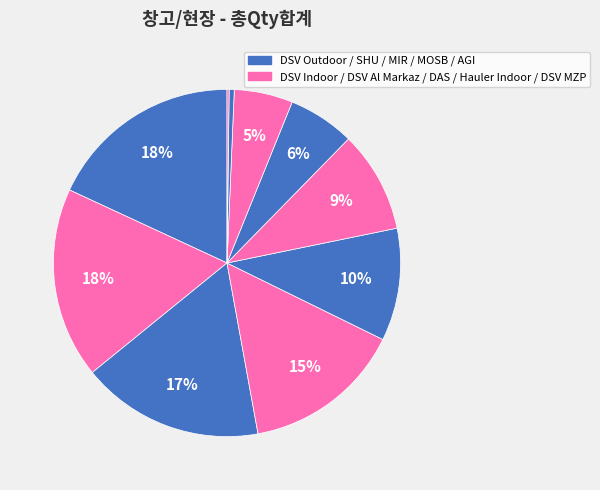

How many slices are in this pie chart?

10